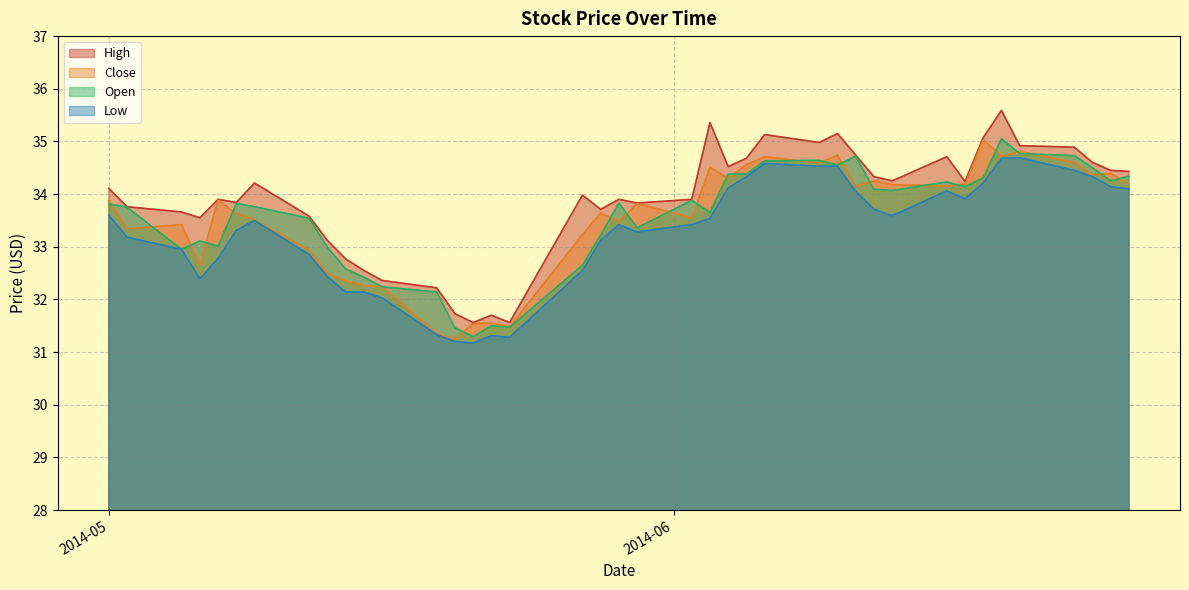

How many categories are shown in the chart?

40